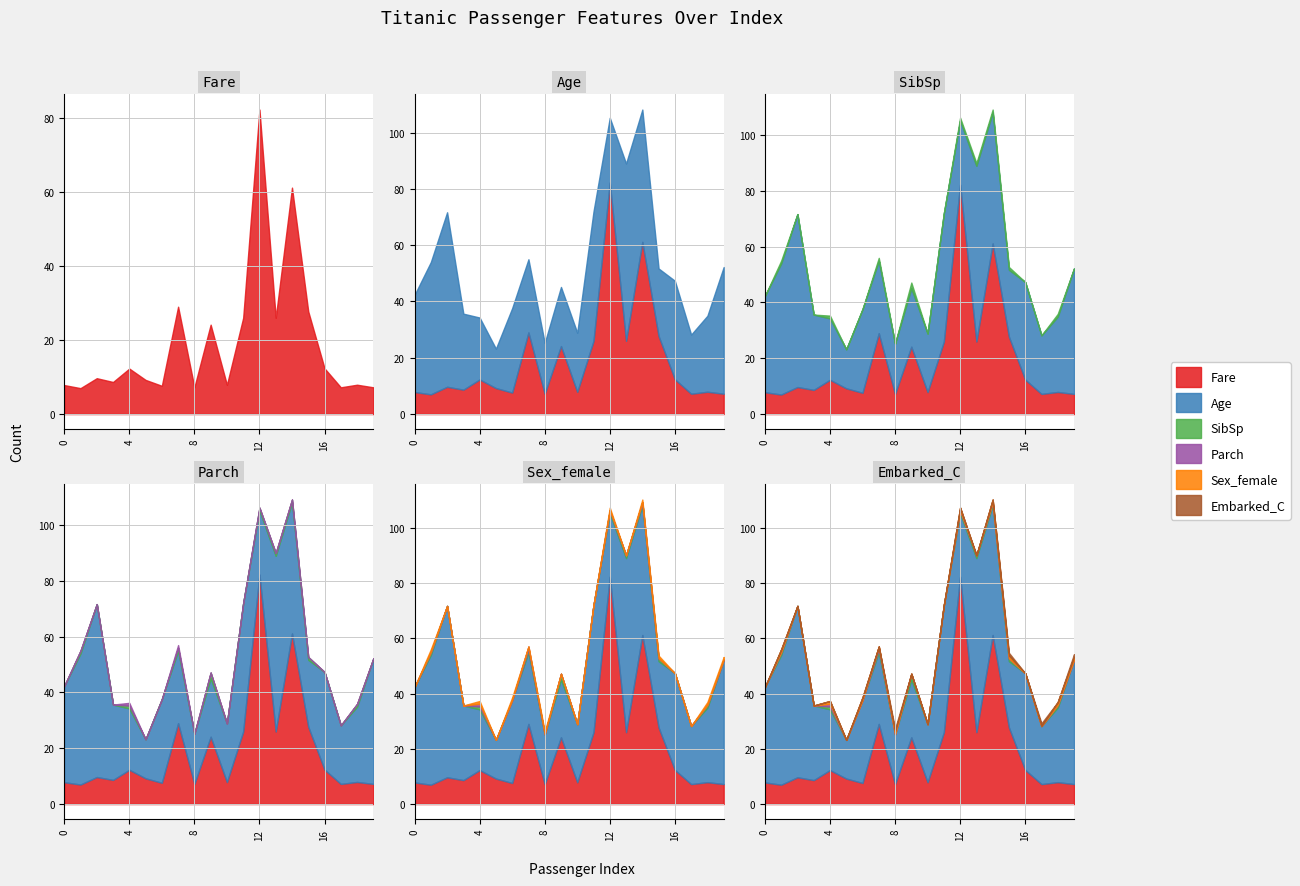

How many lines are shown in the chart?

6